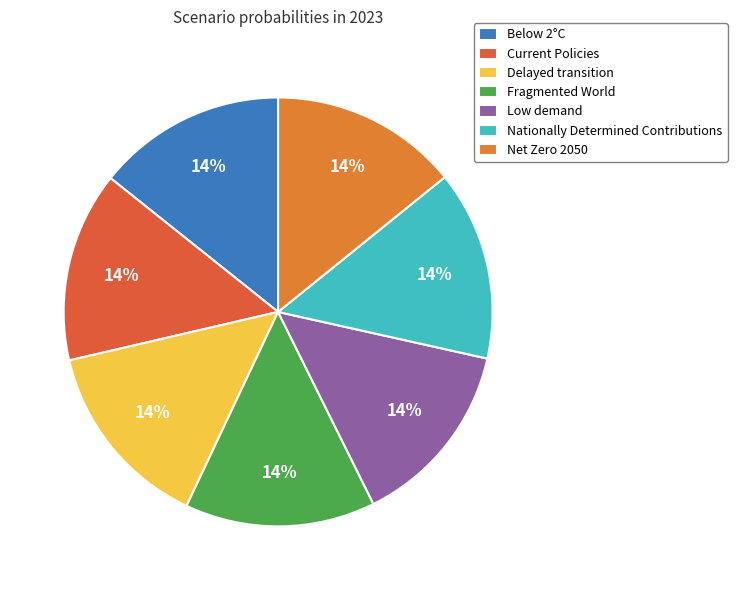

How many segments does this pie chart have?

7